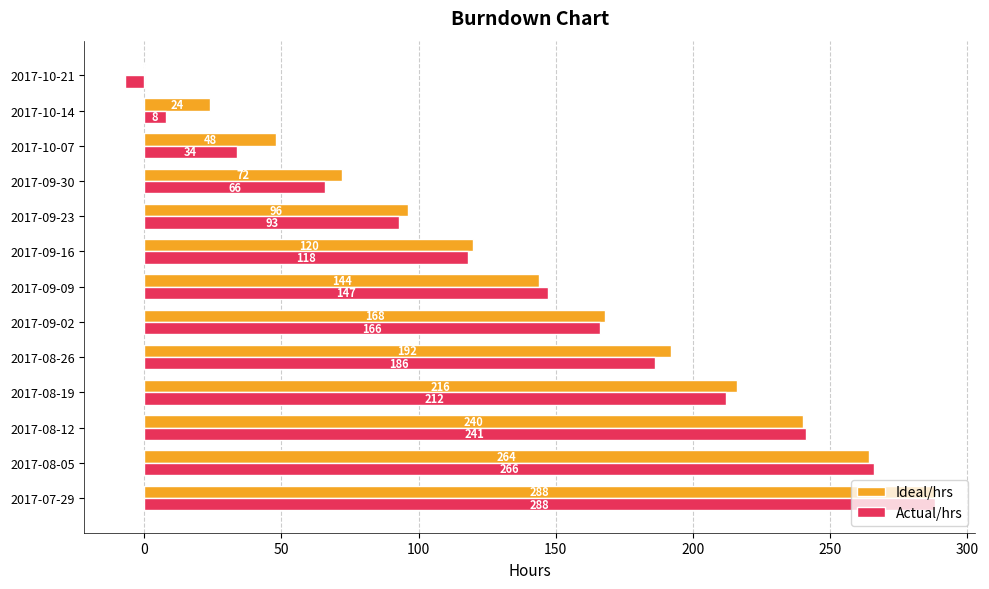

Which series has the largest total across all categories?

Ideal/hrs